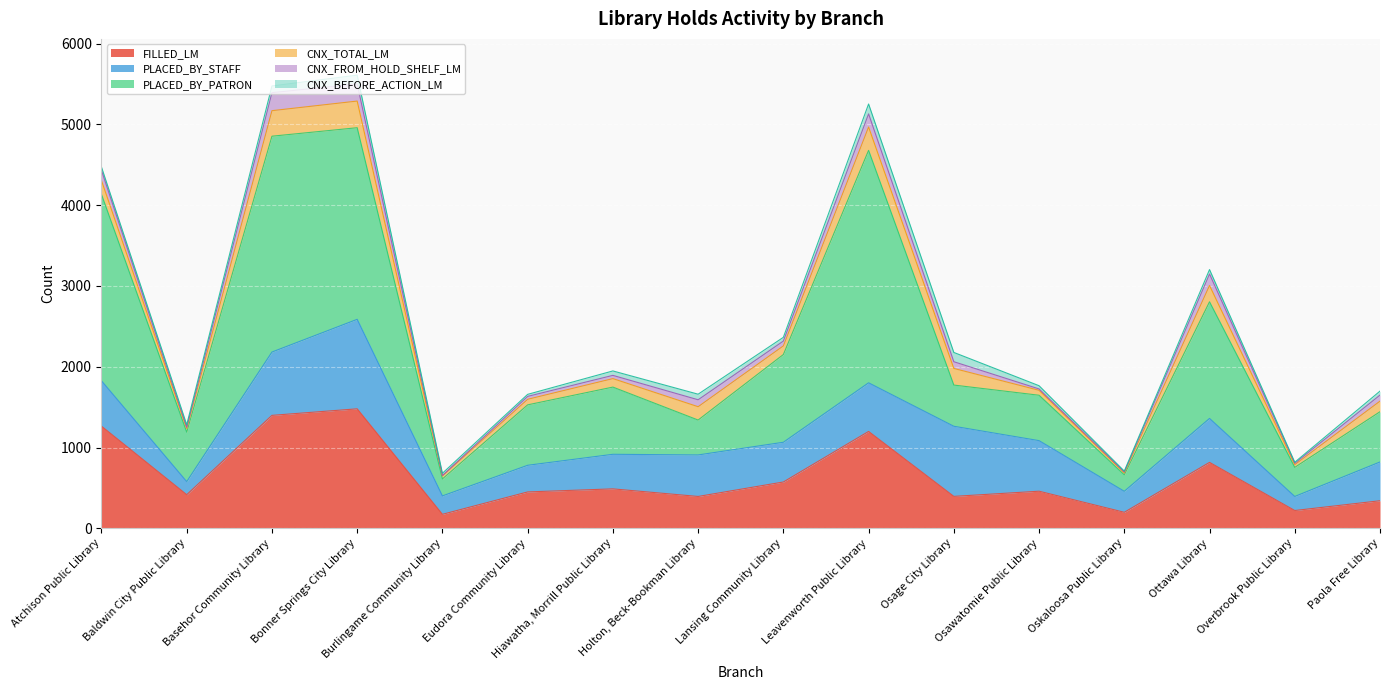

What are all the series names shown in the legend?

FILLED_LM, PLACED_BY_STAFF, PLACED_BY_PATRON, CNX_TOTAL_LM, CNX_FROM_HOLD_SHELF_LM, CNX_BEFORE_ACTION_LM